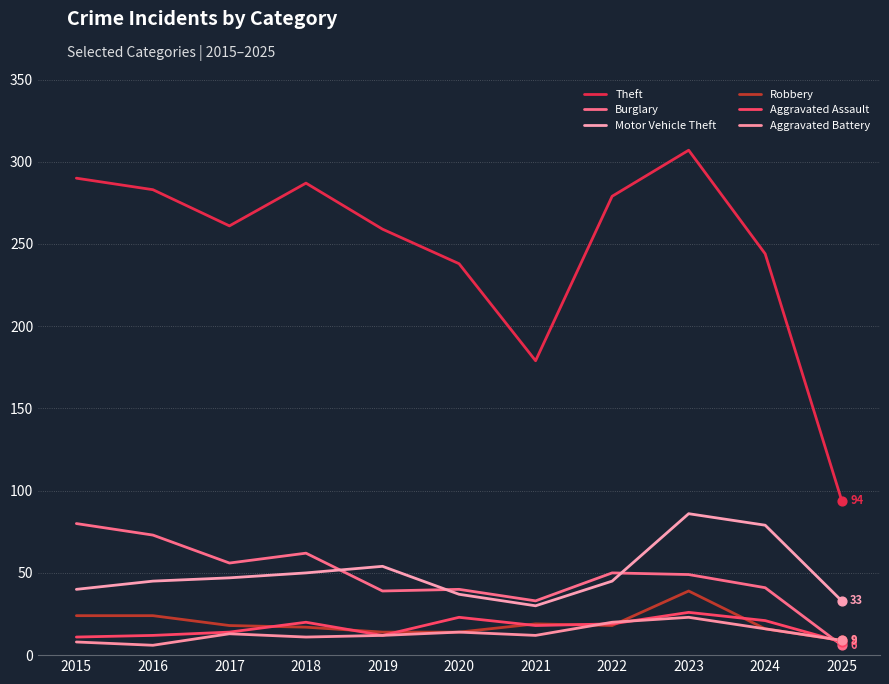

Does the chart have visible grid lines?

Yes